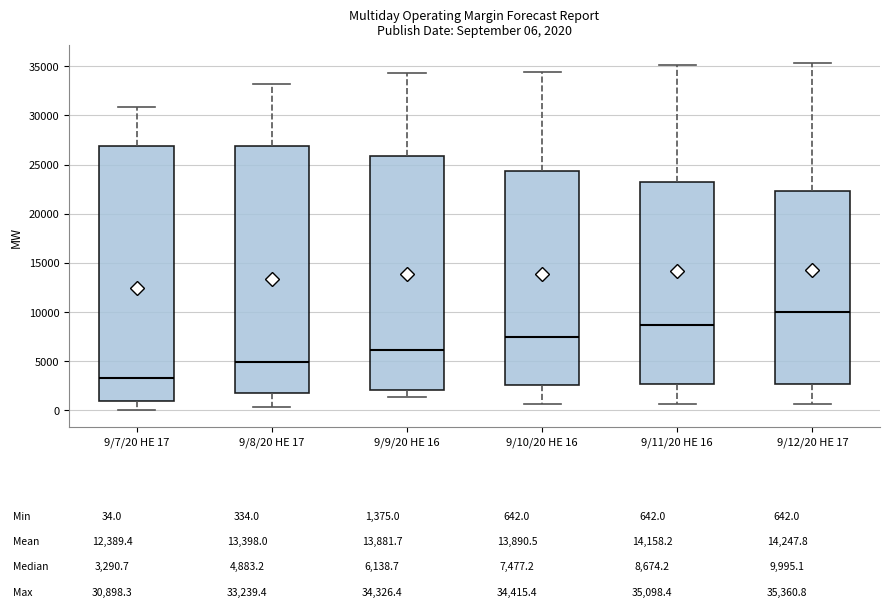

Comparing the boxes themselves (not the whiskers), which one is the tallest?

9/7/20 HE 17